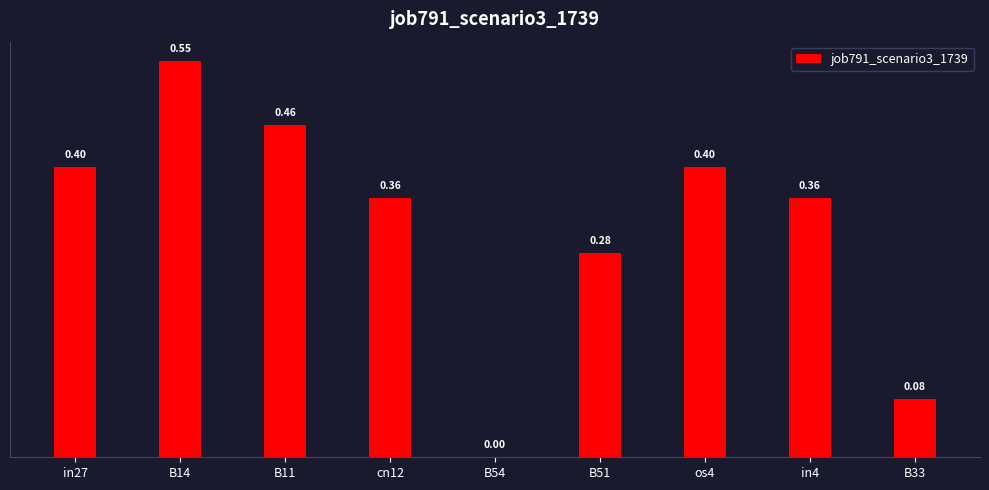

What is the change in value from B14 to B51?

-0.3